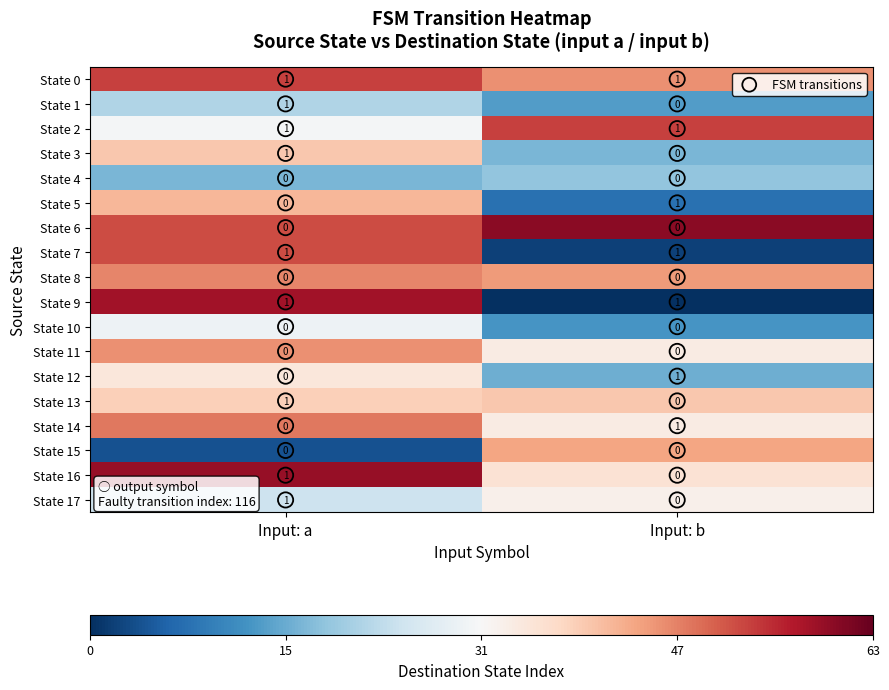

True or false: State 5 has a value of 0 at Input: b.

False